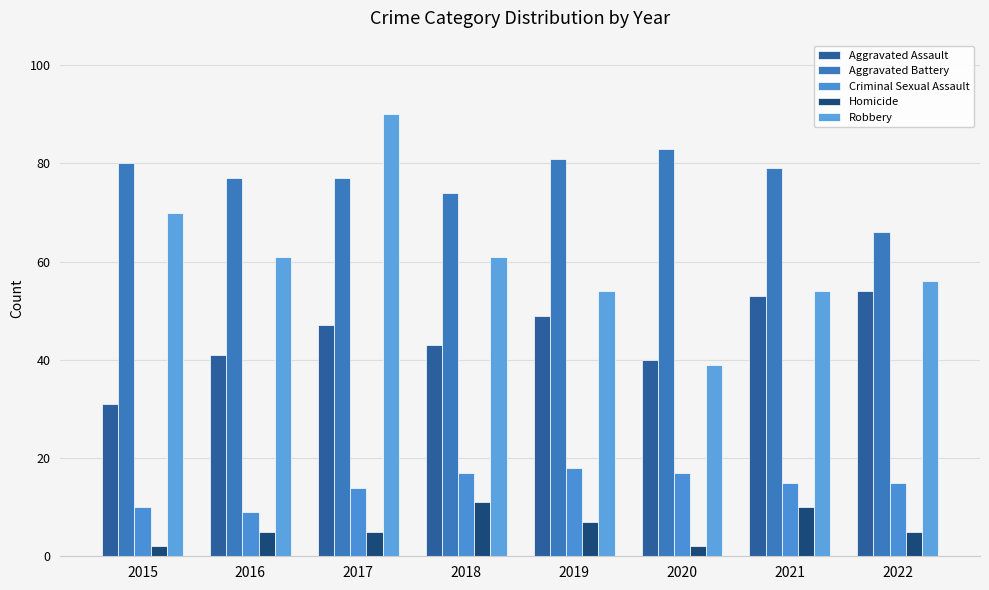

What are all the series names shown in the legend?

Aggravated Assault, Aggravated Battery, Criminal Sexual Assault, Homicide, Robbery